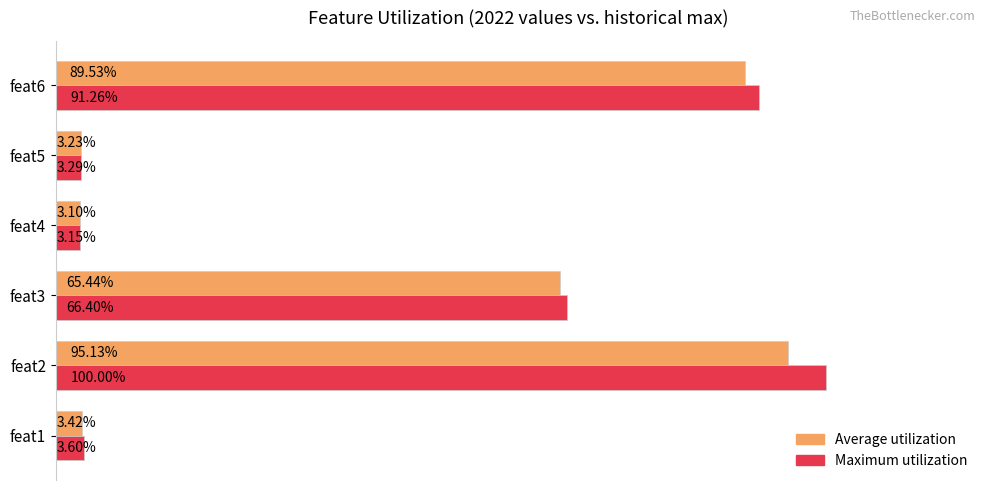

List the series in order of their overall mean, highest first.

Maximum utilization, Average utilization